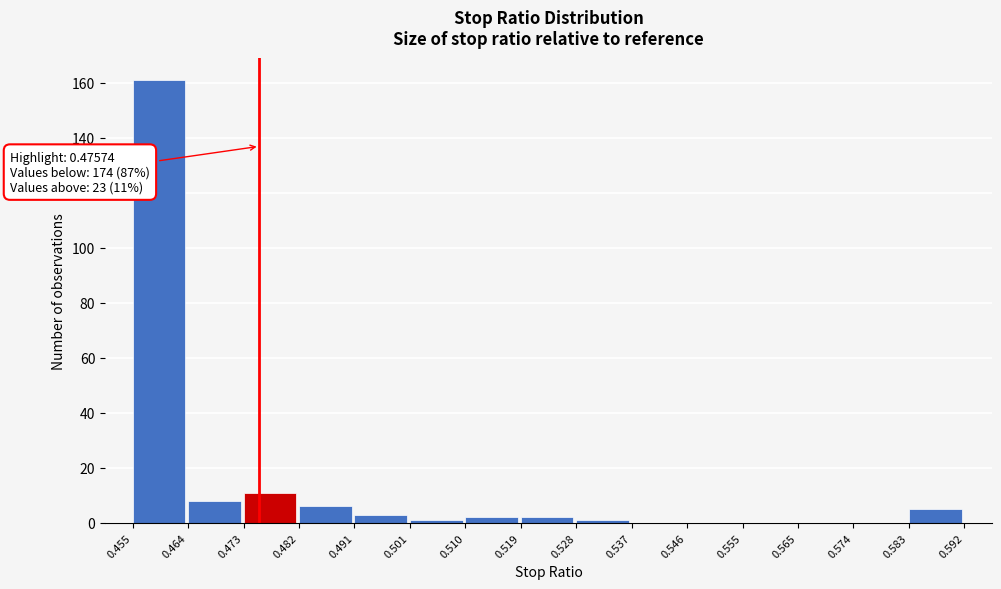

Which range on the x-axis has the tallest bar?

0.455 to 0.464